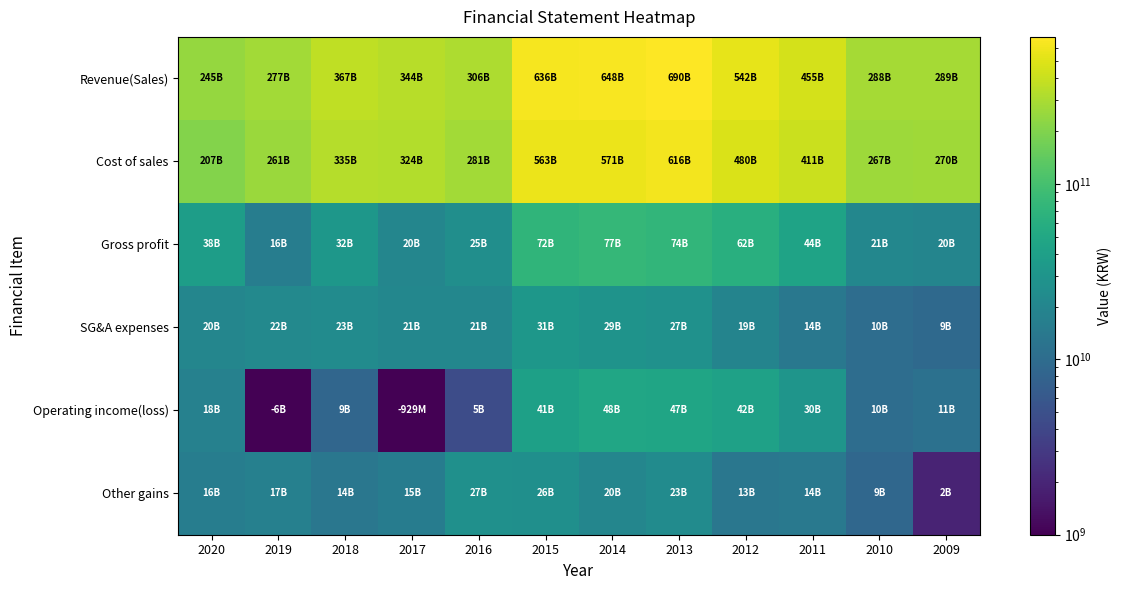

At which category is the sum across all series the highest?

2013